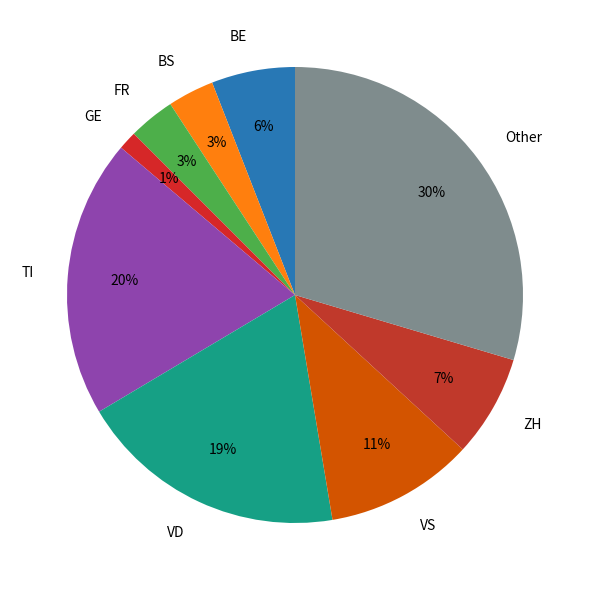

The Other slice represents 30% of the pie. True or false?

True